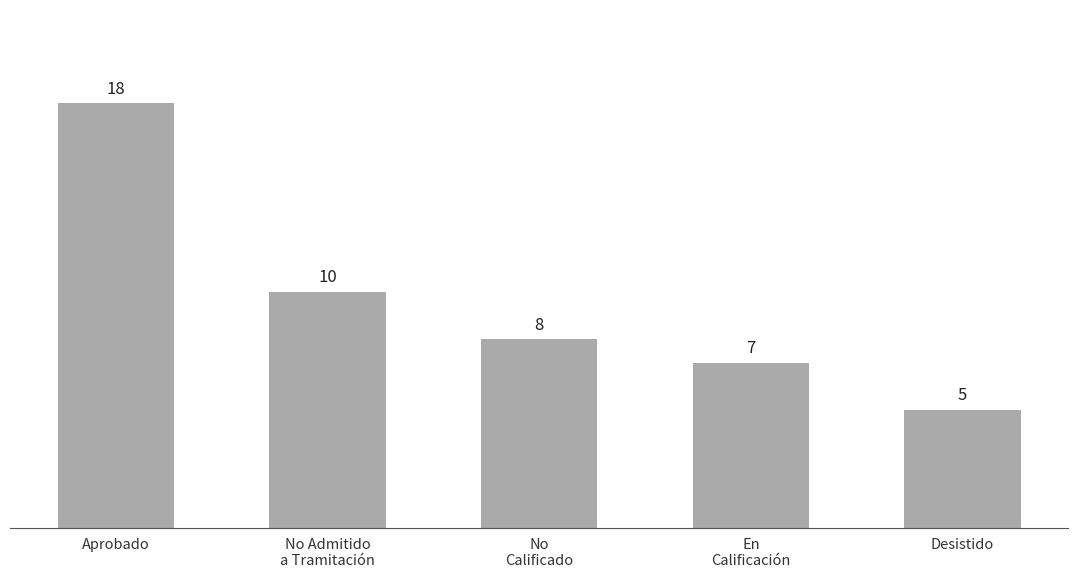

What is the difference between the maximum and minimum values?

13